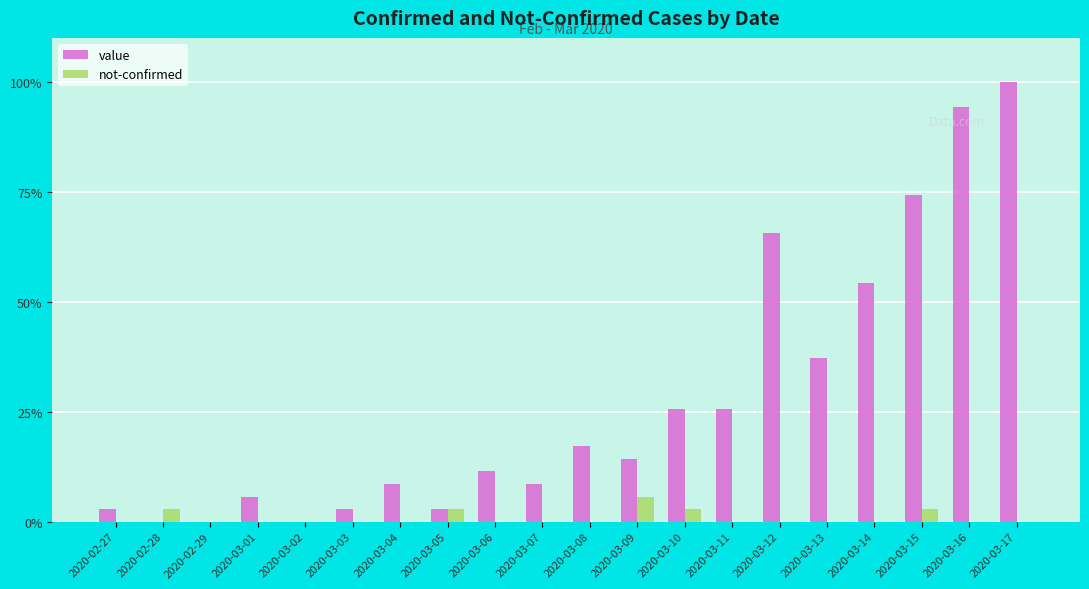

At which category is the sum across all series the highest?

2020-03-17